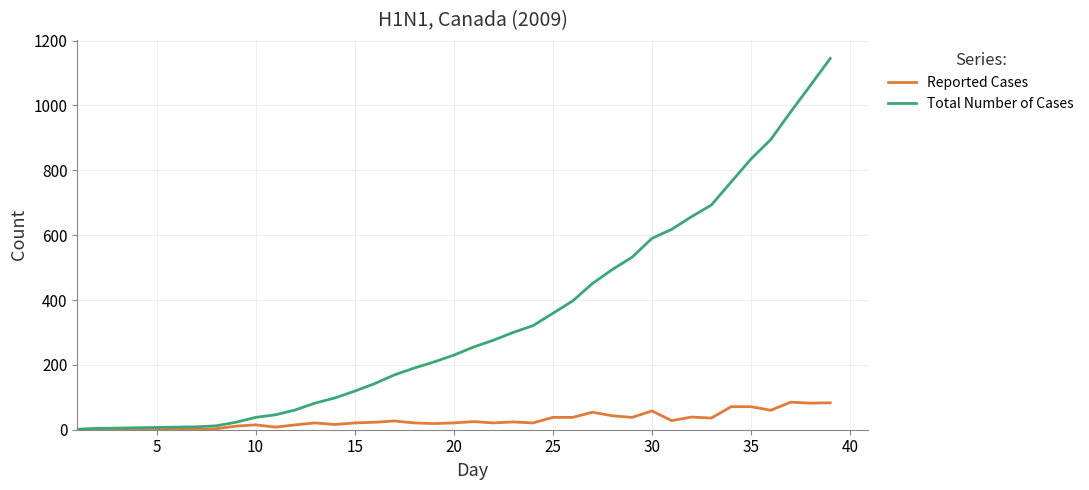

At how many categories does at least one series exceed 521?

11